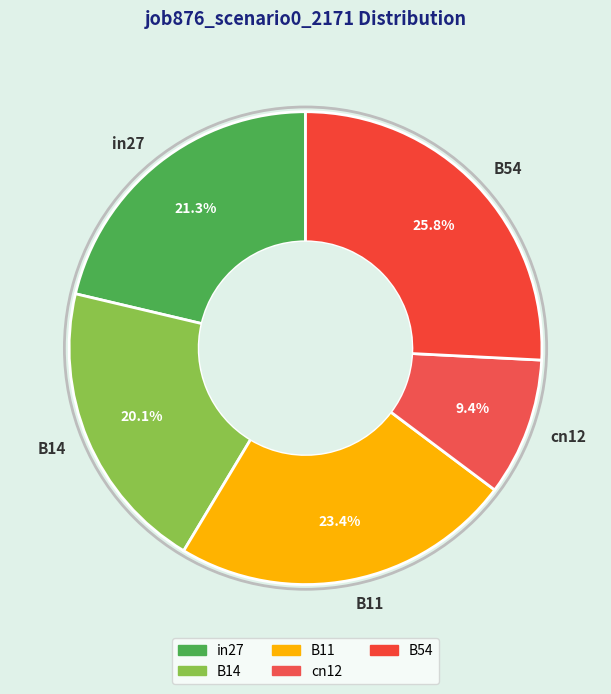

Does B11 represent more than half of the total?

No